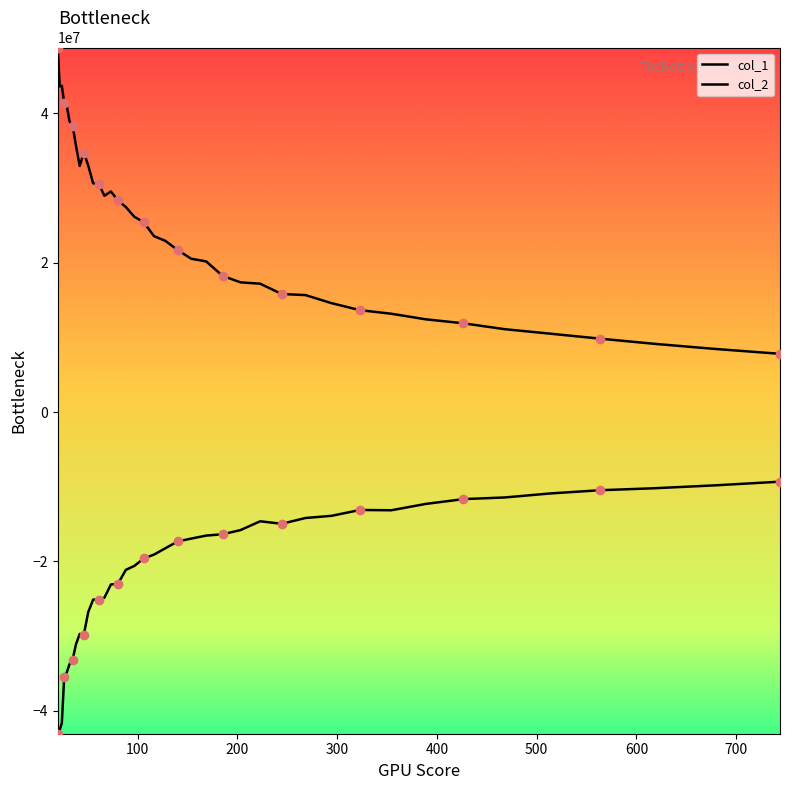

What is the minimum value for col_1?

7797169.1